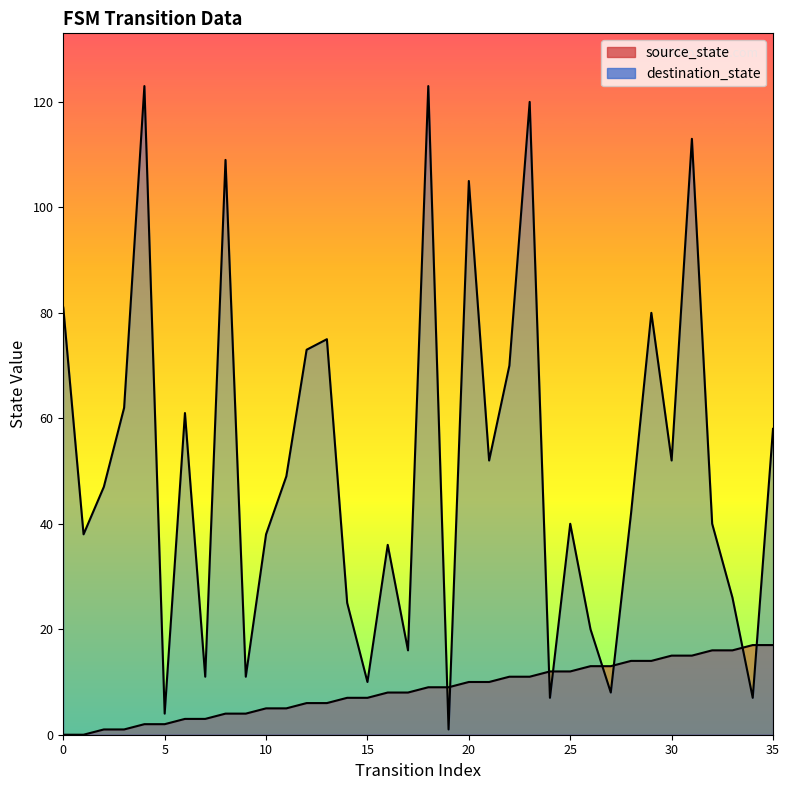

True or false: source_state and destination_state intersect in this chart.

True